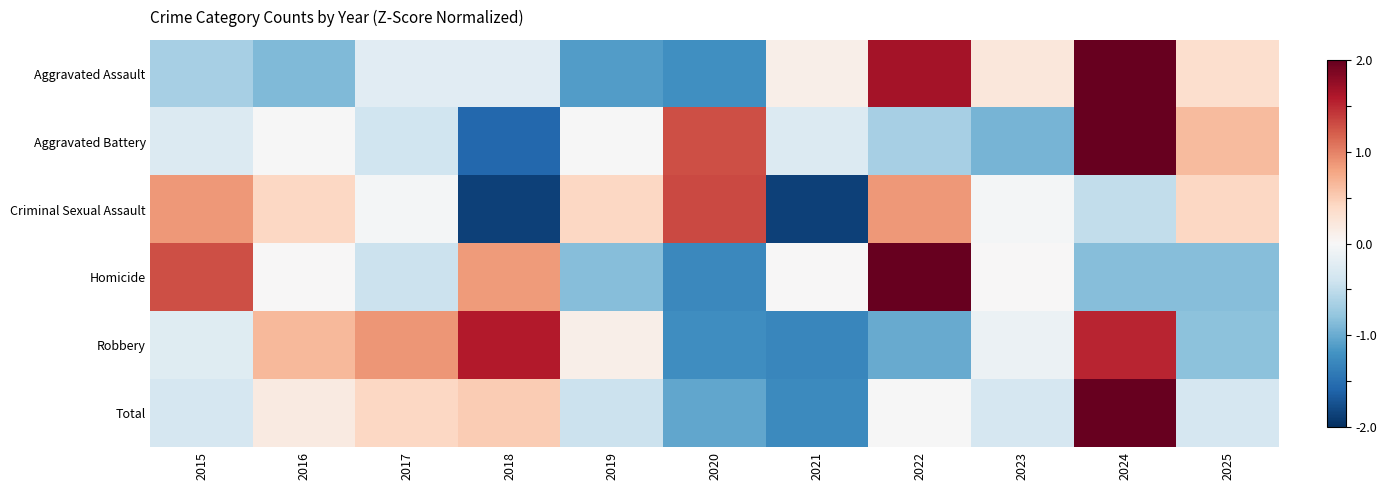

What is the spread (max minus min) of values at 2016?

1.5